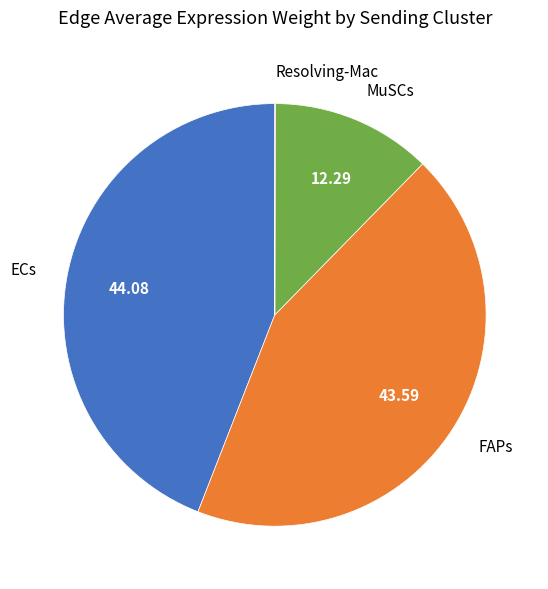

Between FAPs and MuSCs, which is larger?

FAPs